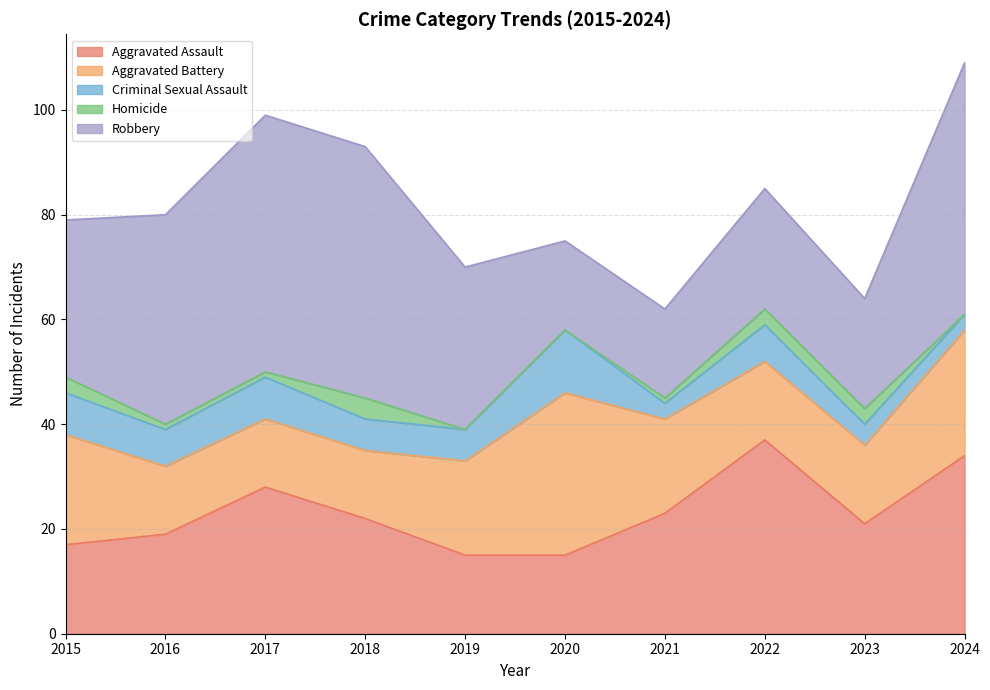

Rank the series by their maximum value, from highest to lowest.

Robbery, Aggravated Assault, Aggravated Battery, Criminal Sexual Assault, Homicide